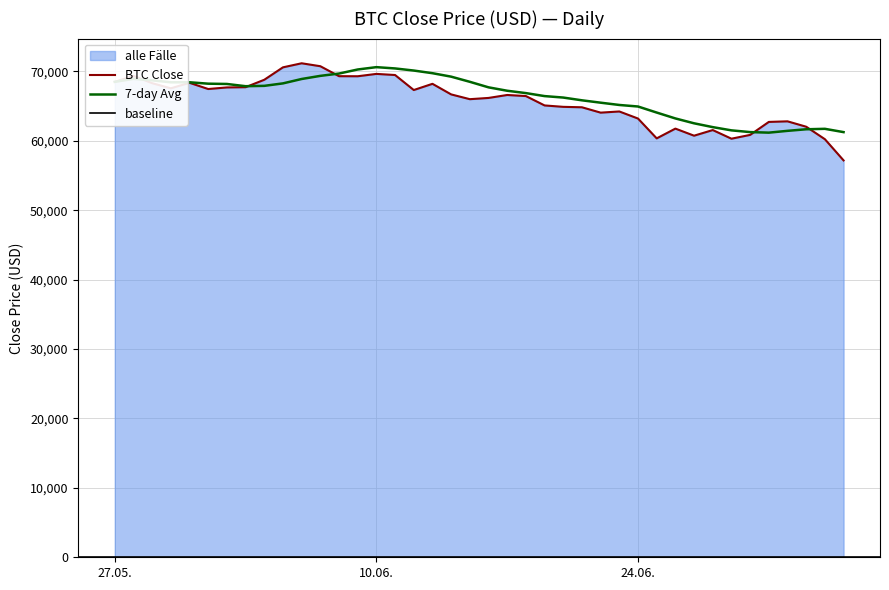

Which category has the lowest value in the 7-day Avg series?

2024-07-01